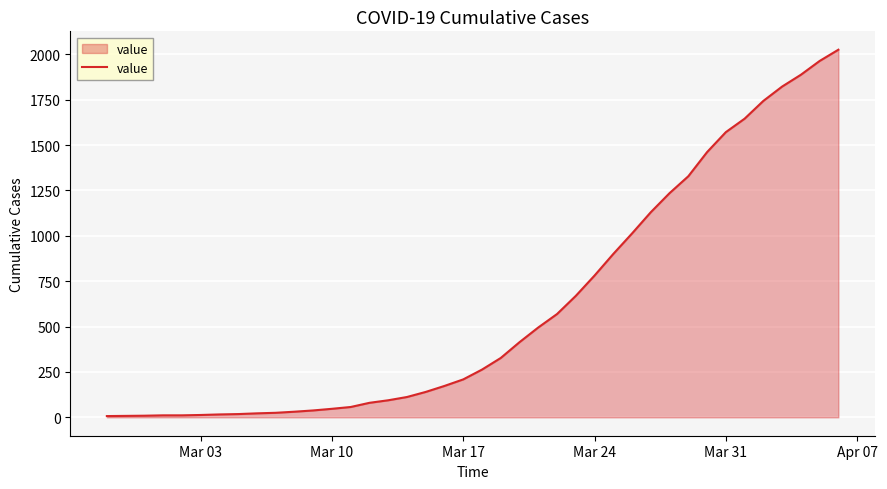

What is the difference between the maximum and minimum values?

2018